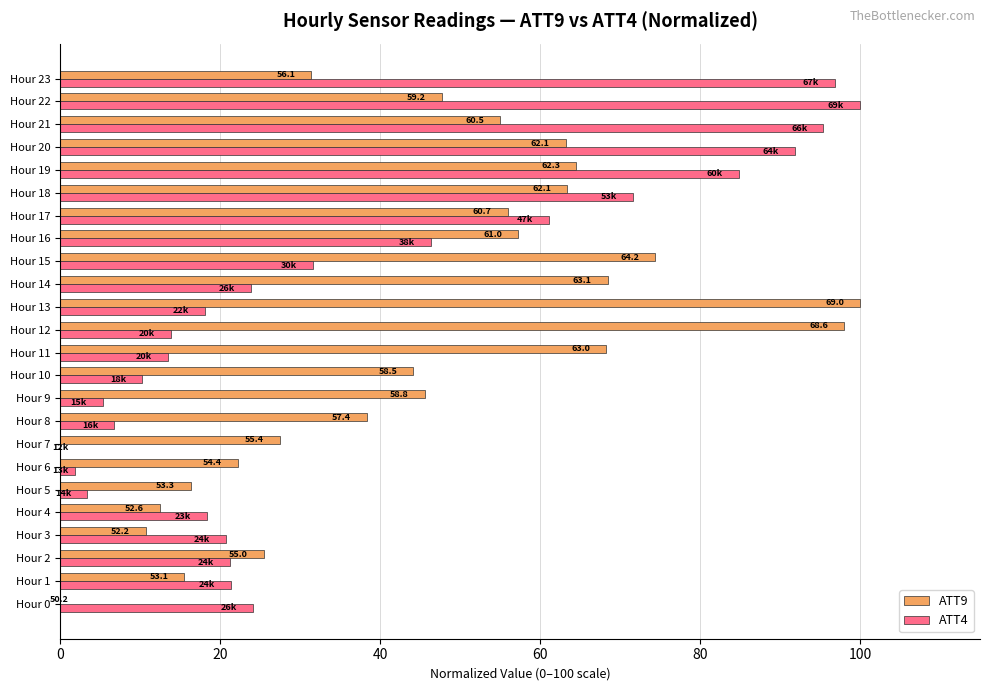

What is the average value of the ATT9 series?

46.1